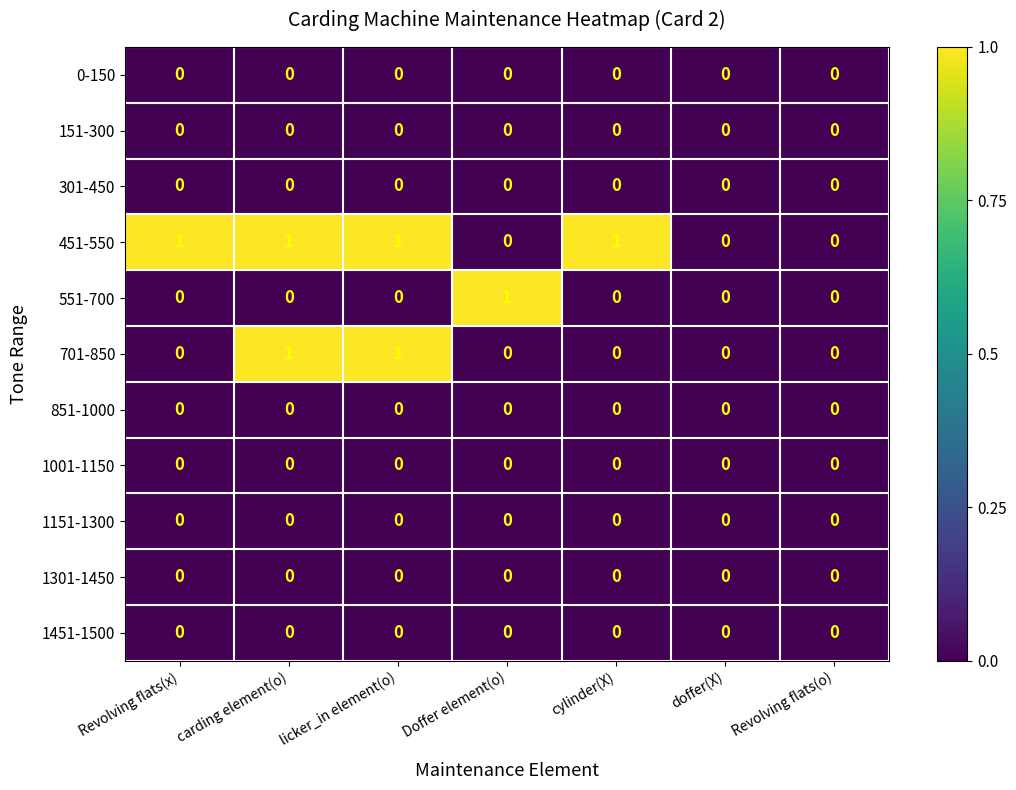

The 701-850 series shows 0 at cylinder(X). True or false?

True